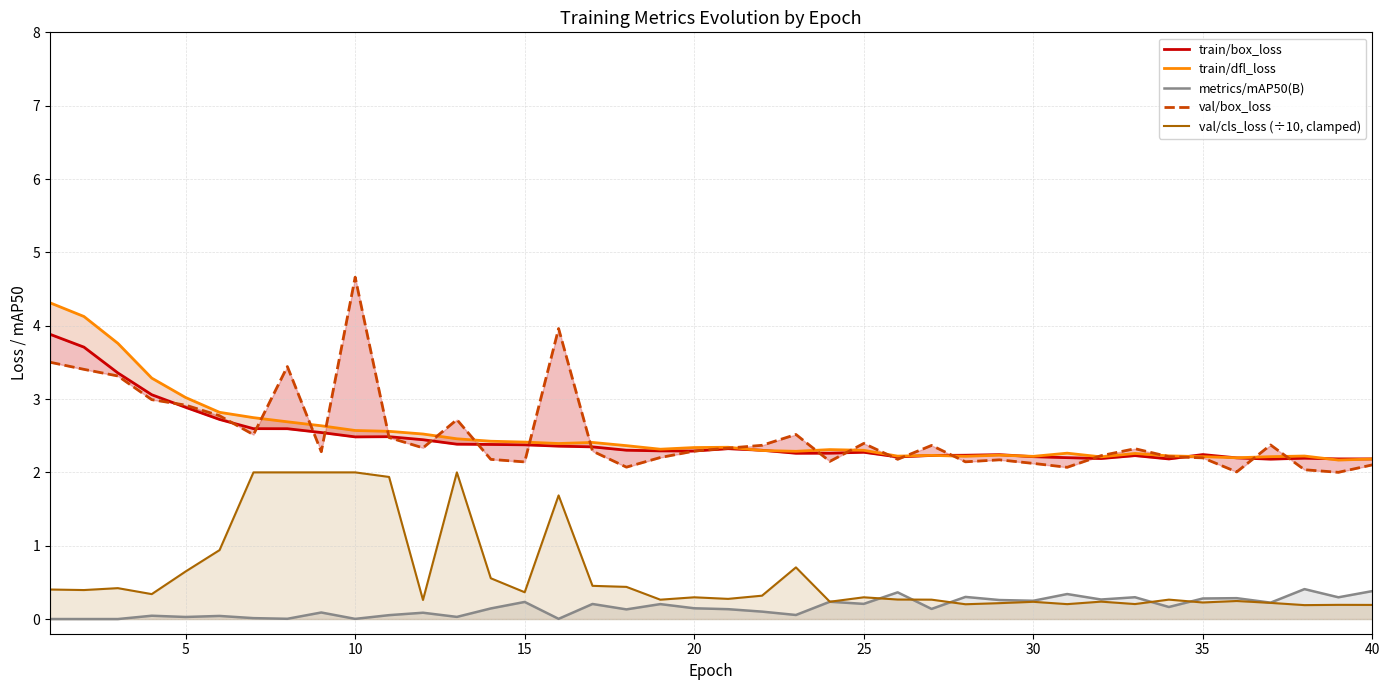

True or false: val/cls_loss (÷10, clamped) has a value of 0.2 at 30.

True